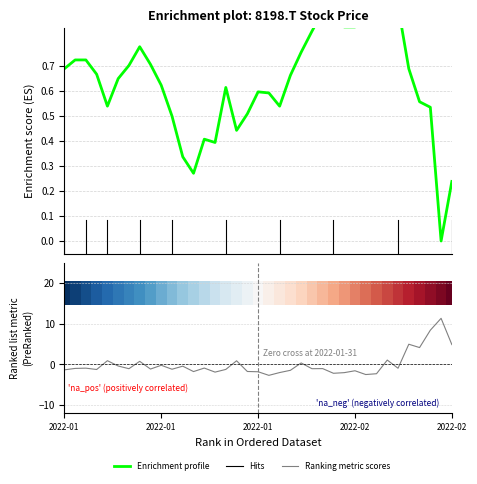

How many data points in Ranking metric scores are less than -1?

20